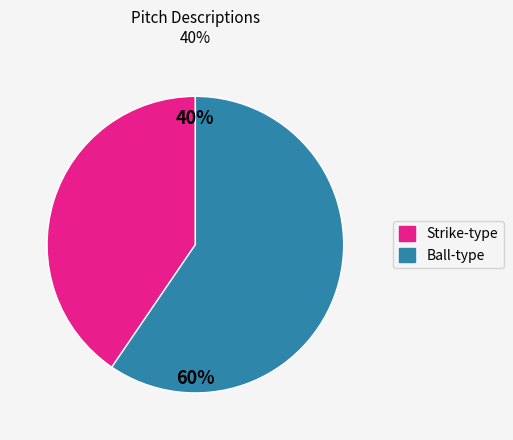

To the nearest percent, what portion does Strike-type represent?

40%